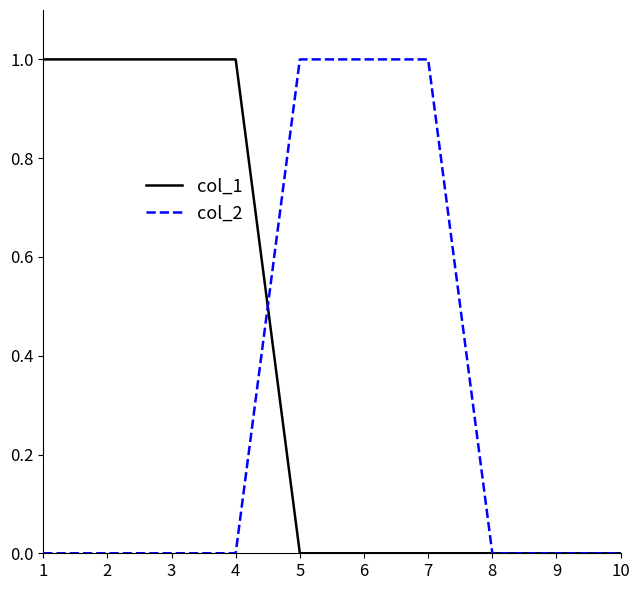

List the series in order of their overall mean, highest first.

col_1, col_2